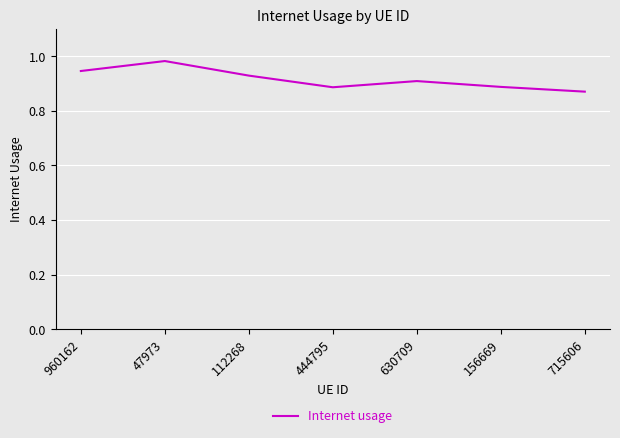

How many categories are shown in the chart?

7